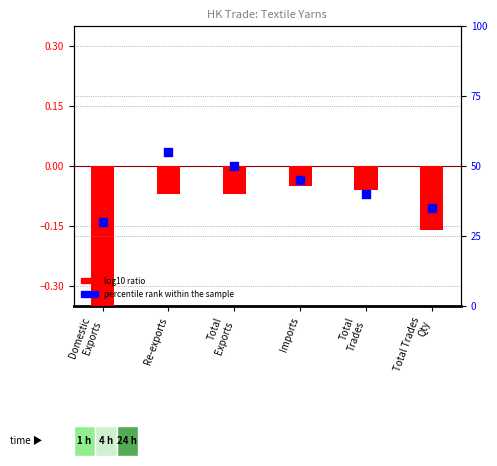

Which series has the largest total across all categories?

percentile rank within the sample